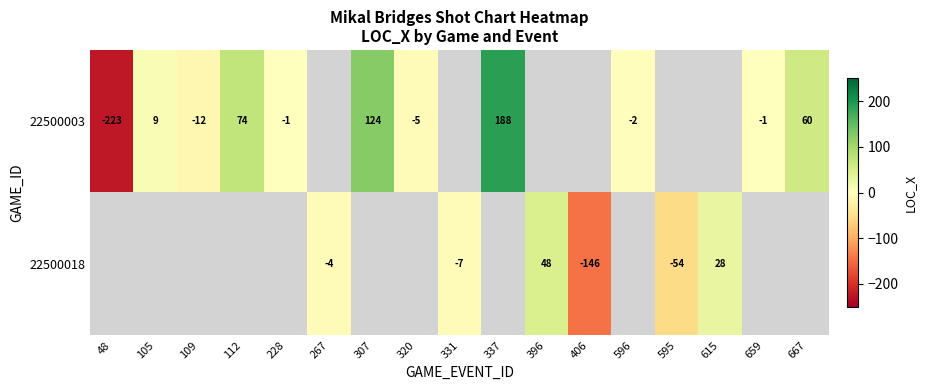

The 22500018 series shows -54 at 595. True or false?

True